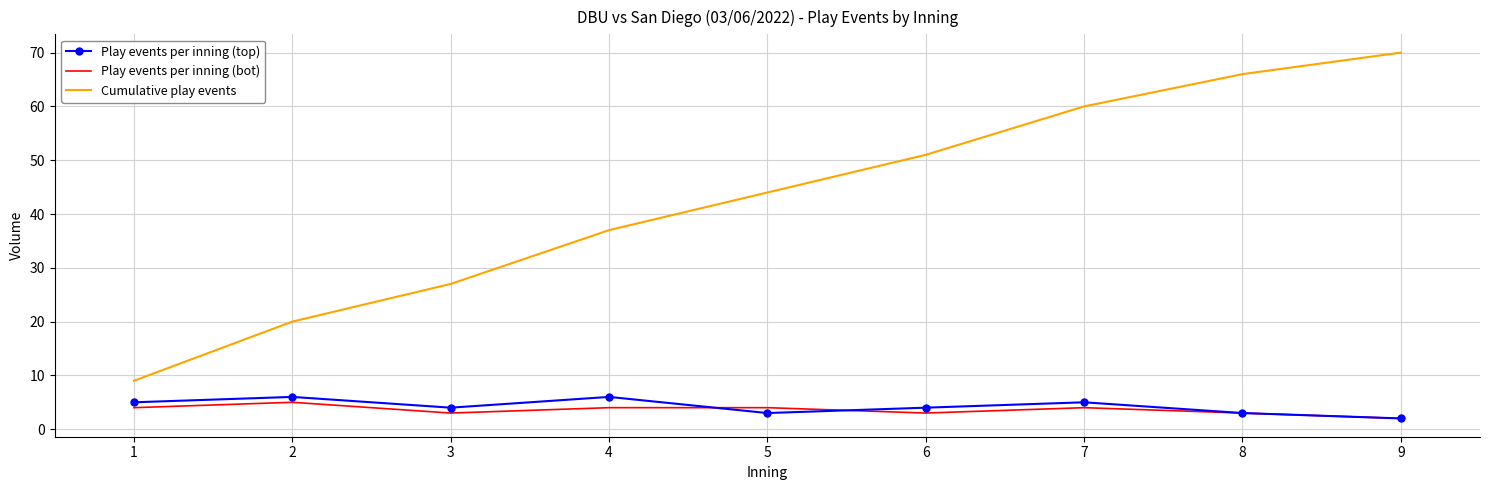

Is the value of Play events per inning (top) at 2 greater than the value of Play events per inning (bot) at 9?

Yes